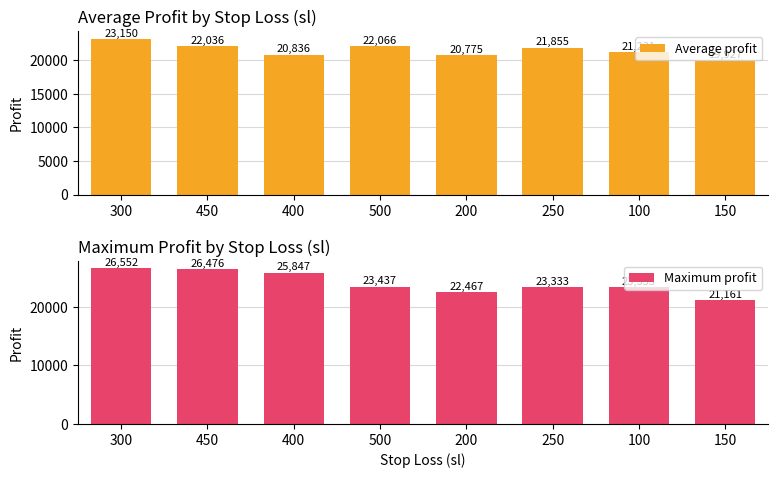

At 450, list the series in order from smallest to largest.

Average profit, Maximum profit